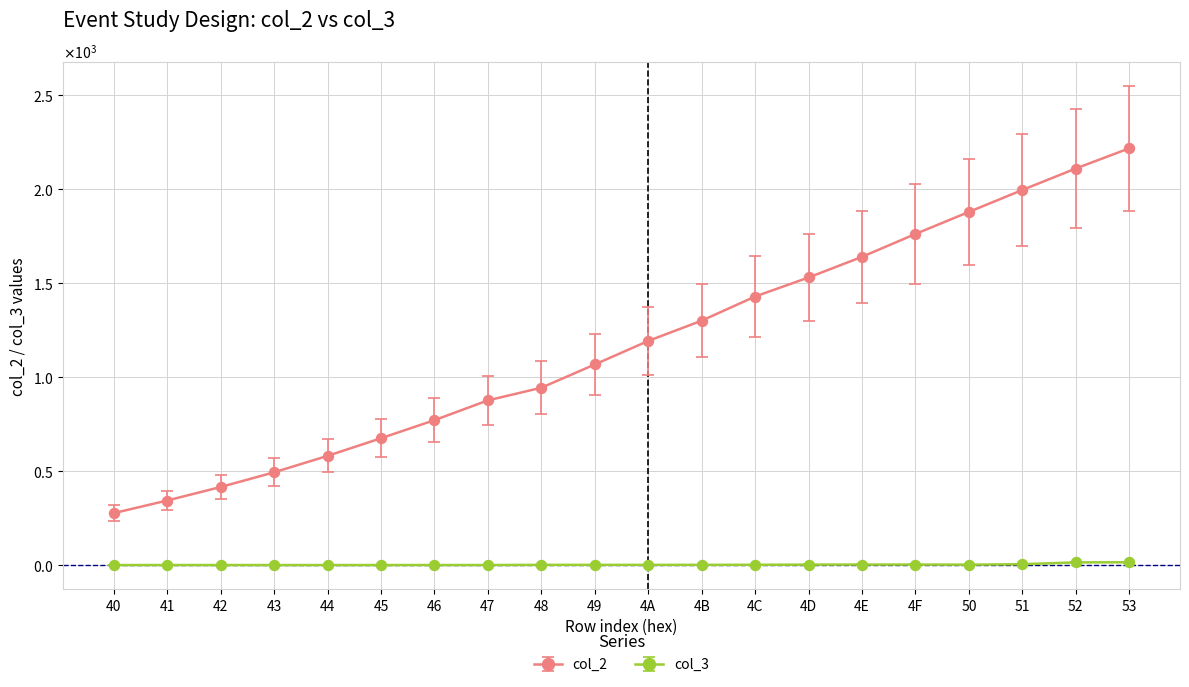

What are all the series names shown in the legend?

col_2, col_3